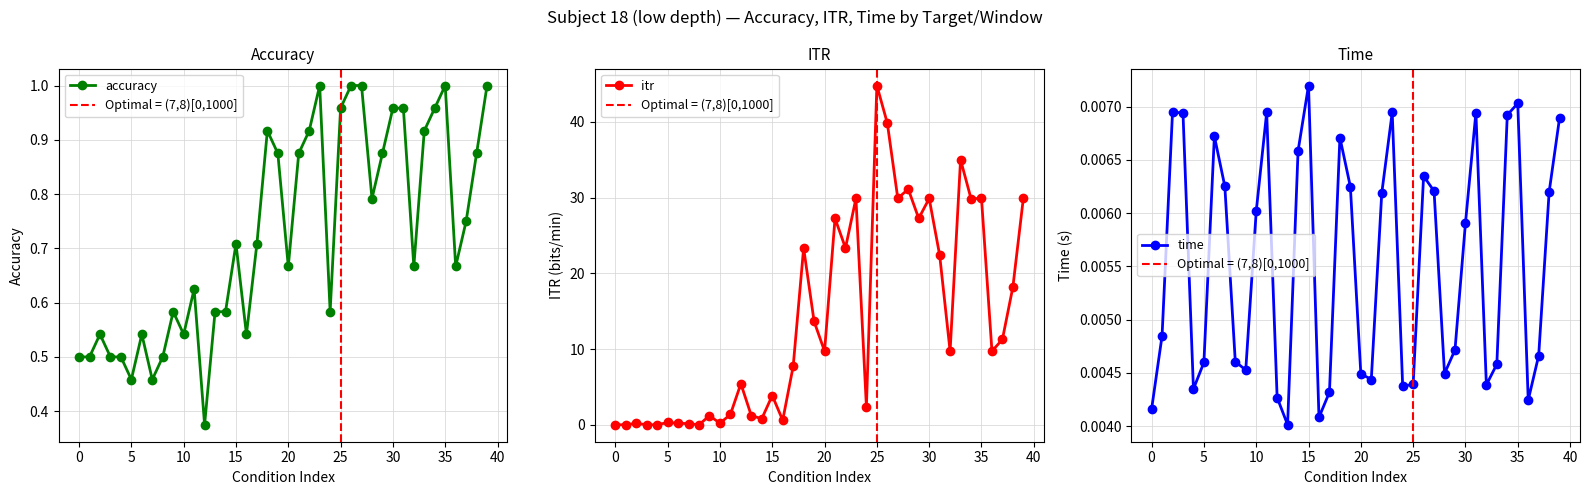

How many interior local valleys does the time series have?

9